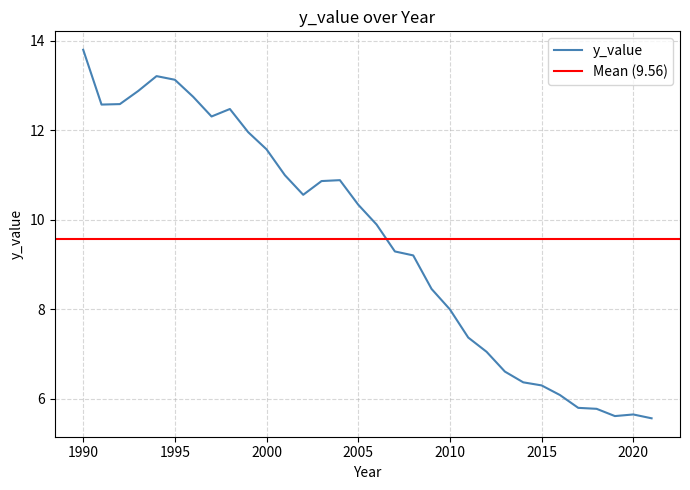

Reading left to right, what are all the values shown in this chart?

13.8	12.6	12.6	12.9	13.2	13.1	12.7	12.3	12.5	12.0	11.6	11.0	10.6	10.9	10.9	10.3	9.9	9.3	9.2	8.5	8.0	7.4	7.1	6.6	6.4	6.3	6.1	5.8	5.8	5.6	5.7	5.6